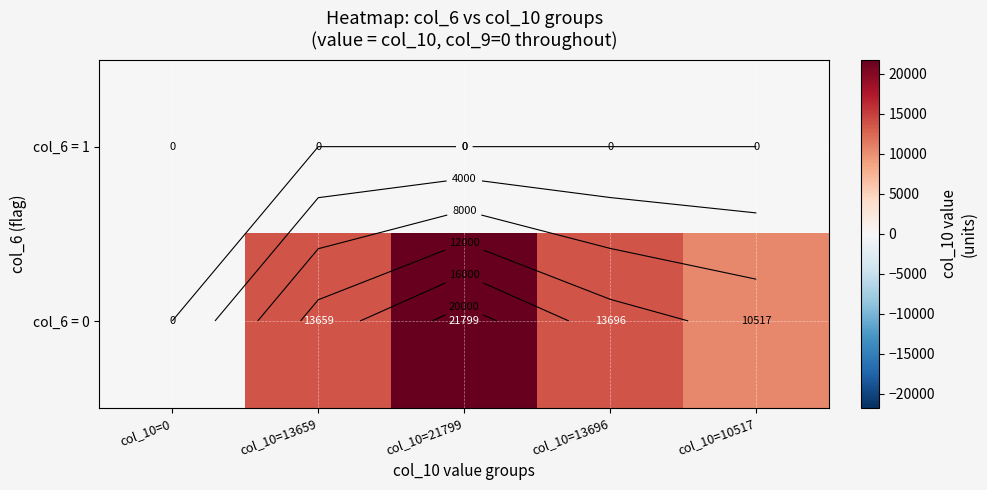

Between col_10=10517 and col_10=13696, which is larger?

col_10=10517